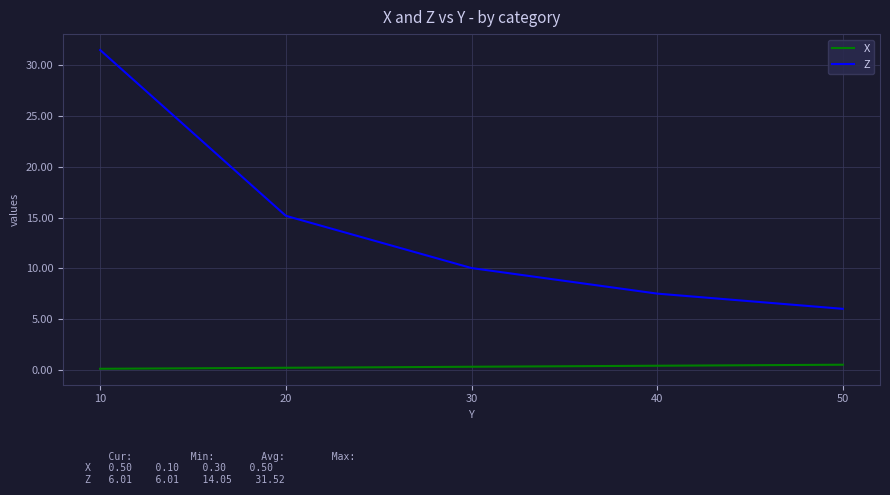

The Z series shows 31.5 at 10. True or false?

True